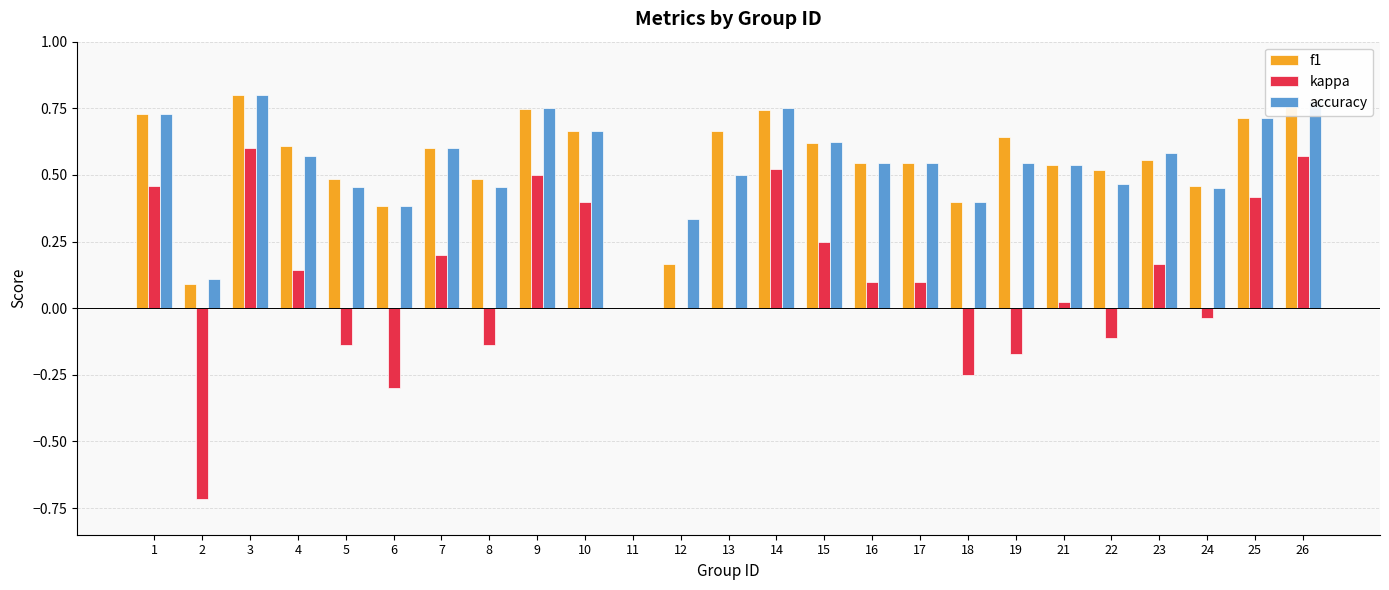

The f1 series shows 0.2 at 10. True or false?

False